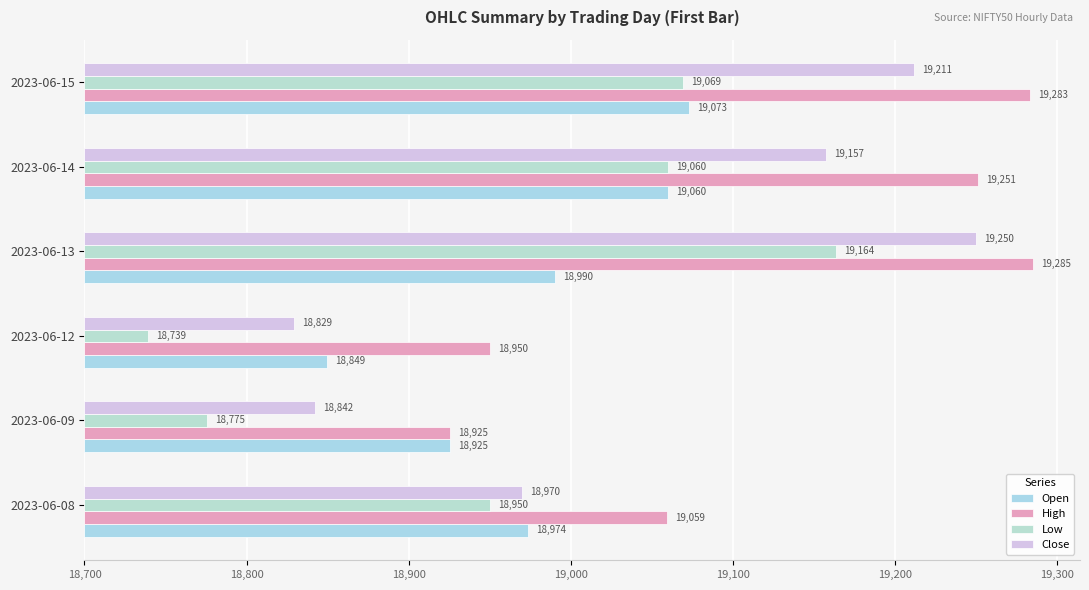

What are all the series names shown in the legend?

Open, High, Low, Close